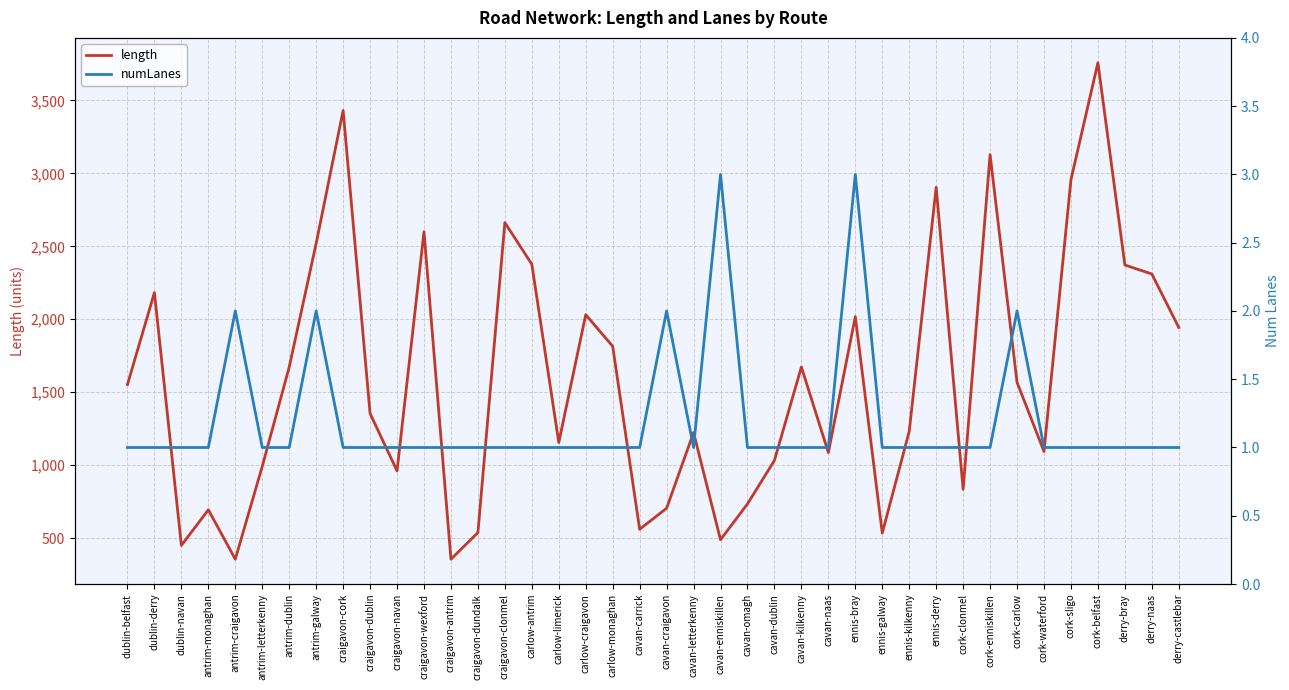

True or false: numLanes and length intersect in this chart.

False